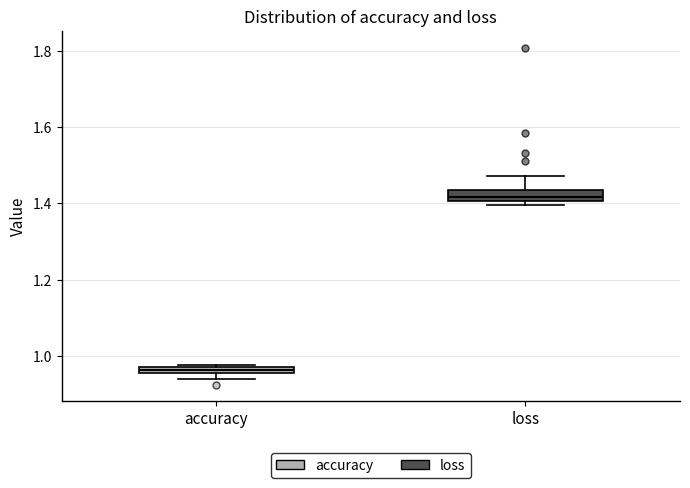

Which box has the highest median line?

loss